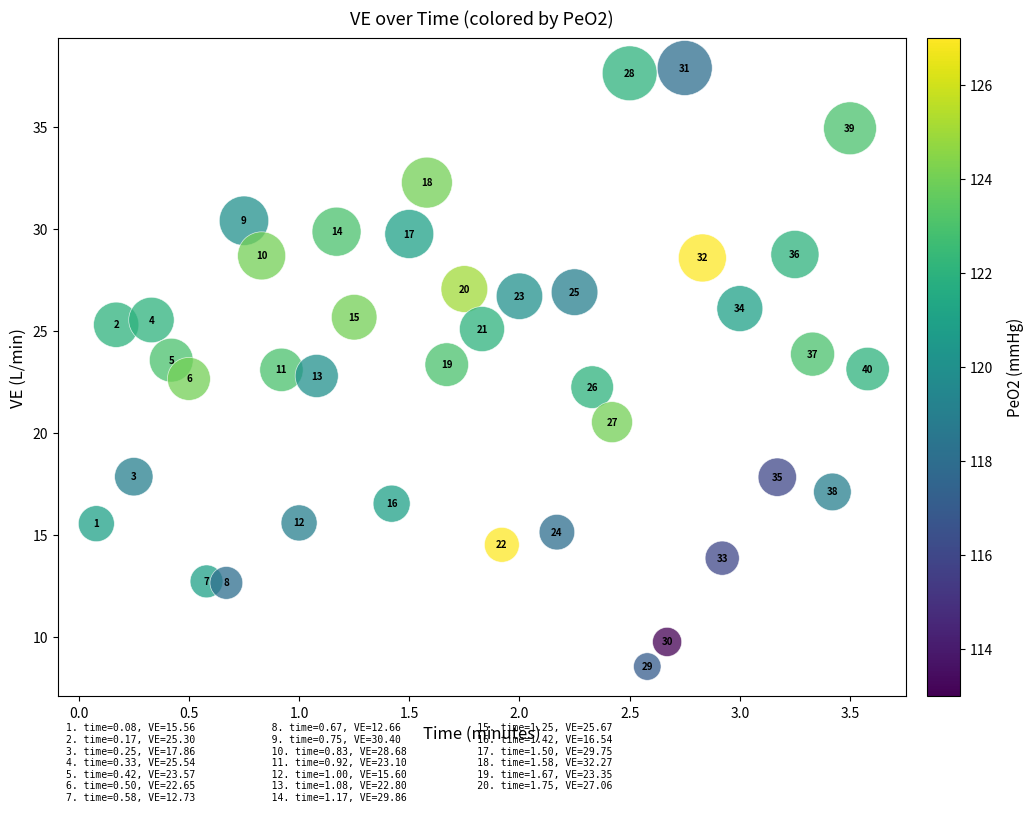

What is the range of Y values (max minus min)?

29.3